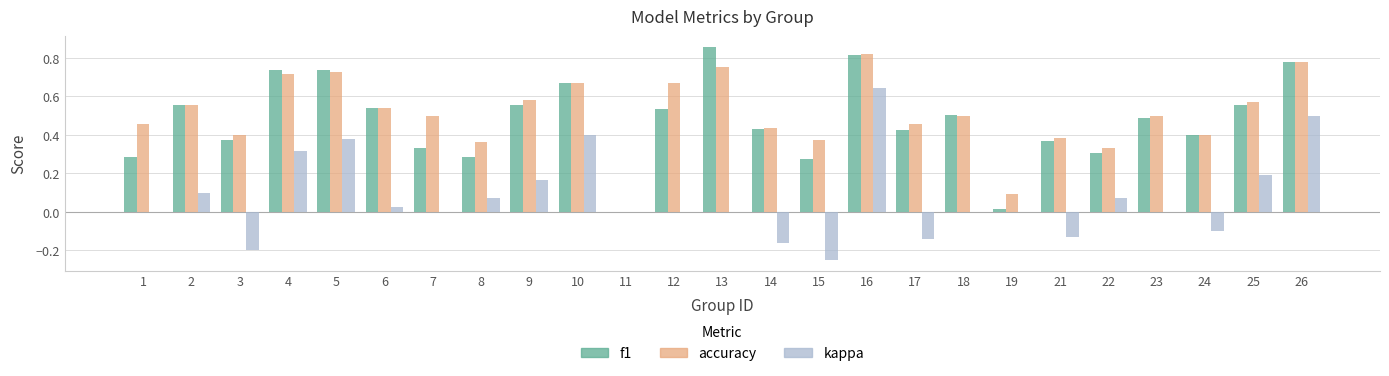

How many values in the accuracy series exceed 0?

24